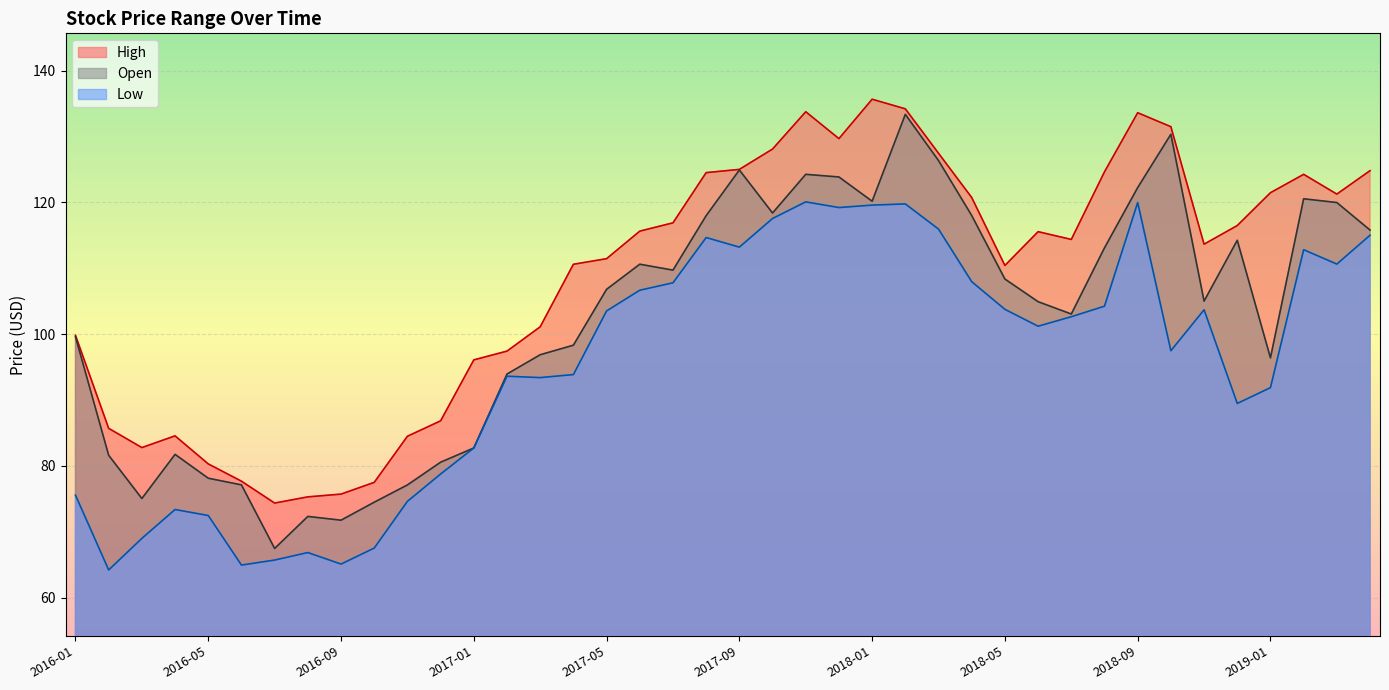

True or false: Open has more than 2 points higher than both neighbors.

True